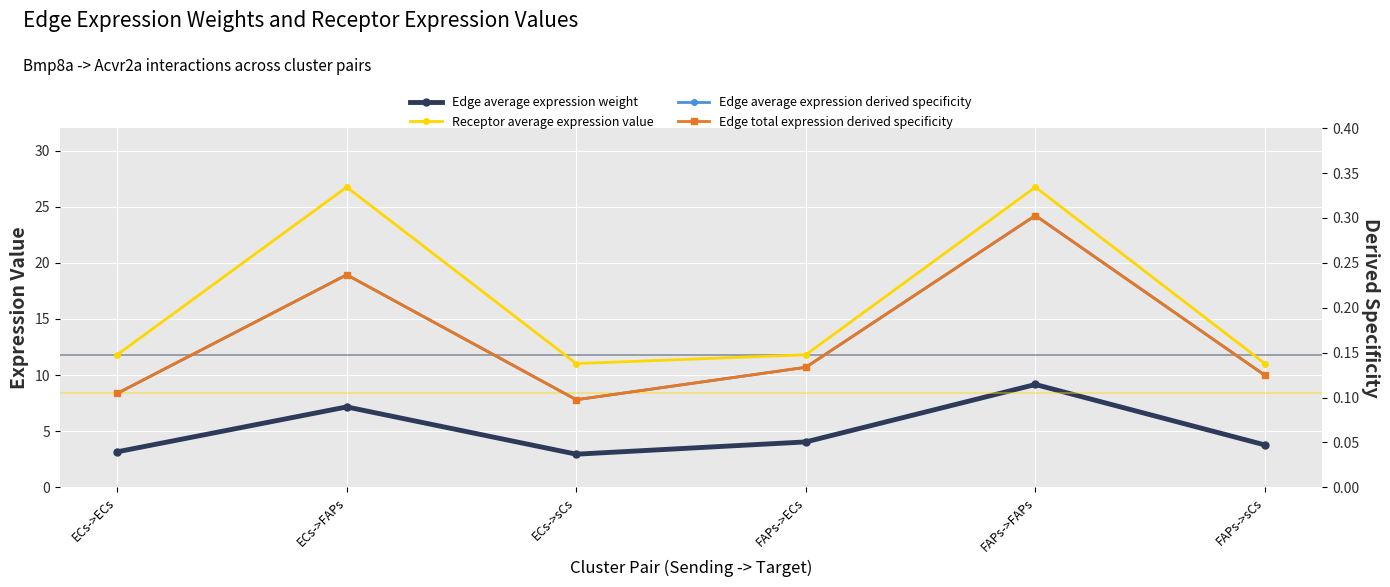

True or false: Edge average expression weight and Edge total expression derived specificity cross at least once.

False